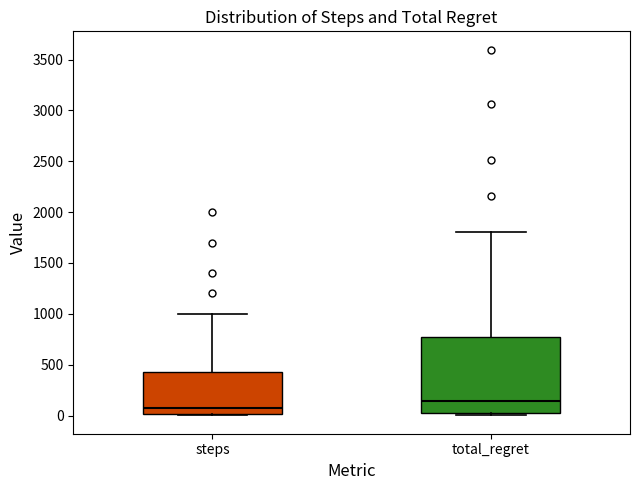

Comparing the boxes themselves (not the whiskers), which one is the tallest?

total_regret